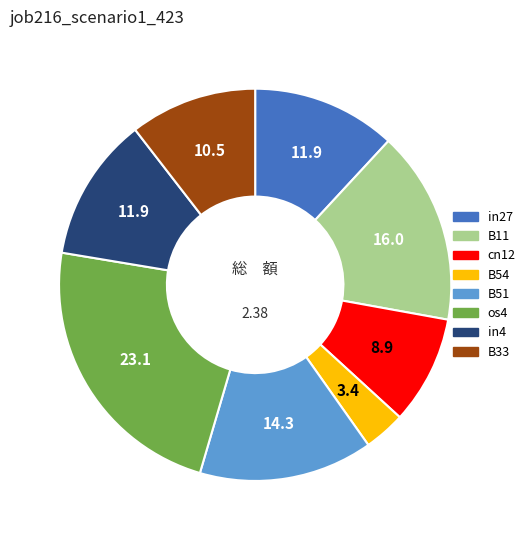

Does any single category account for the majority?

No